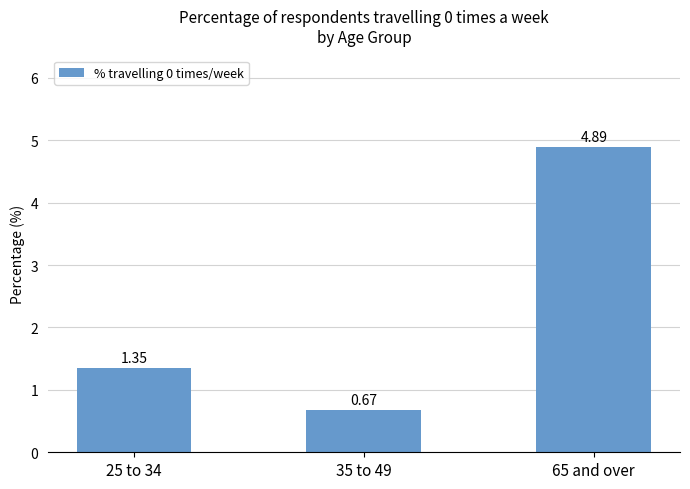

Rank the categories by value from highest to lowest.

65 and over, 25 to 34, 35 to 49